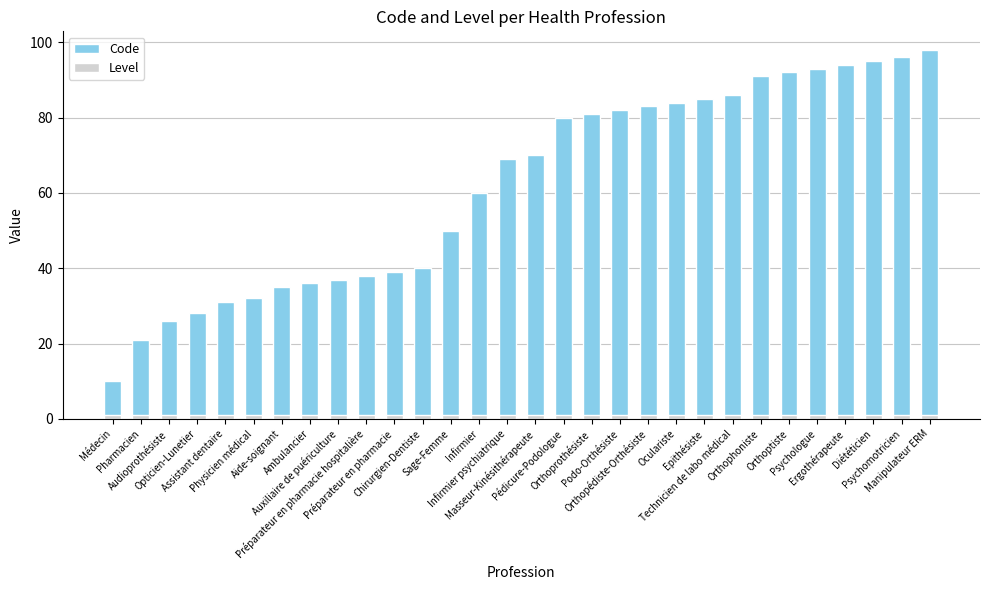

How many bars are there in total?

60